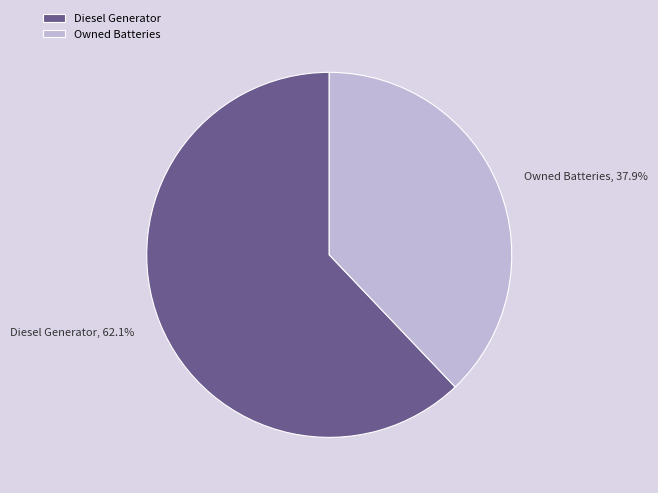

Which slice is the largest?

Diesel Generator